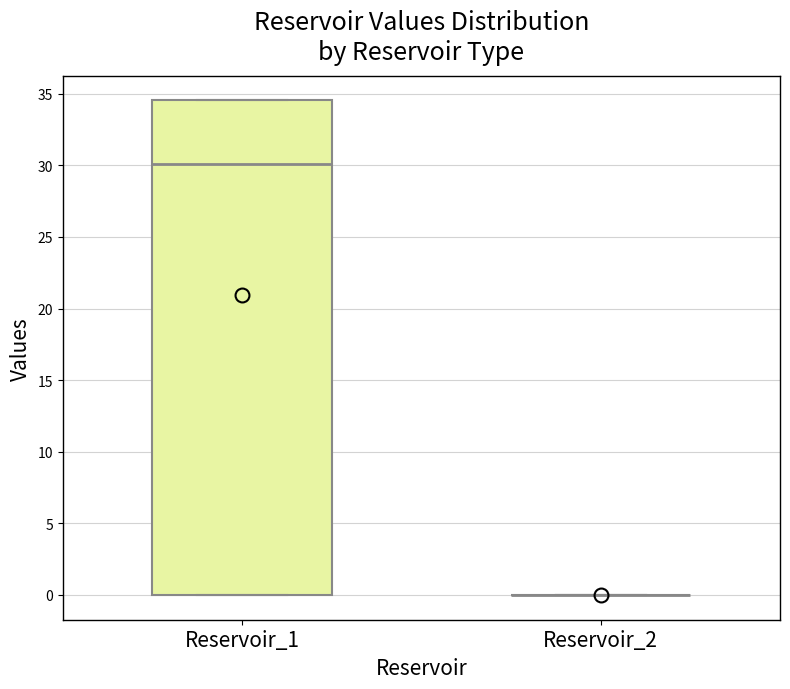

Reading left to right, read every box against the y-axis: the position of its median line, the range the box covers, and the ends of its whiskers. The values are not printed on the chart, so give them approximately, as read against the axis.

Reservoir_1: median 30.0, box 0.0 to 34.5, whiskers 0.0 to 34.5
Reservoir_2: box collapsed to a line at 0.0, whiskers 0.0 to 0.0